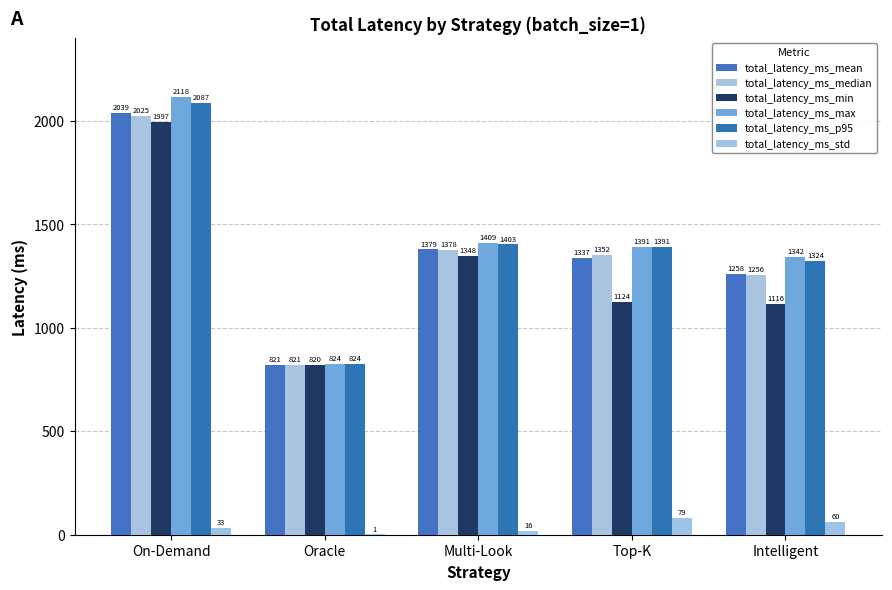

What is the value of the total_latency_ms_min bar at the 2nd from the left?

820.2